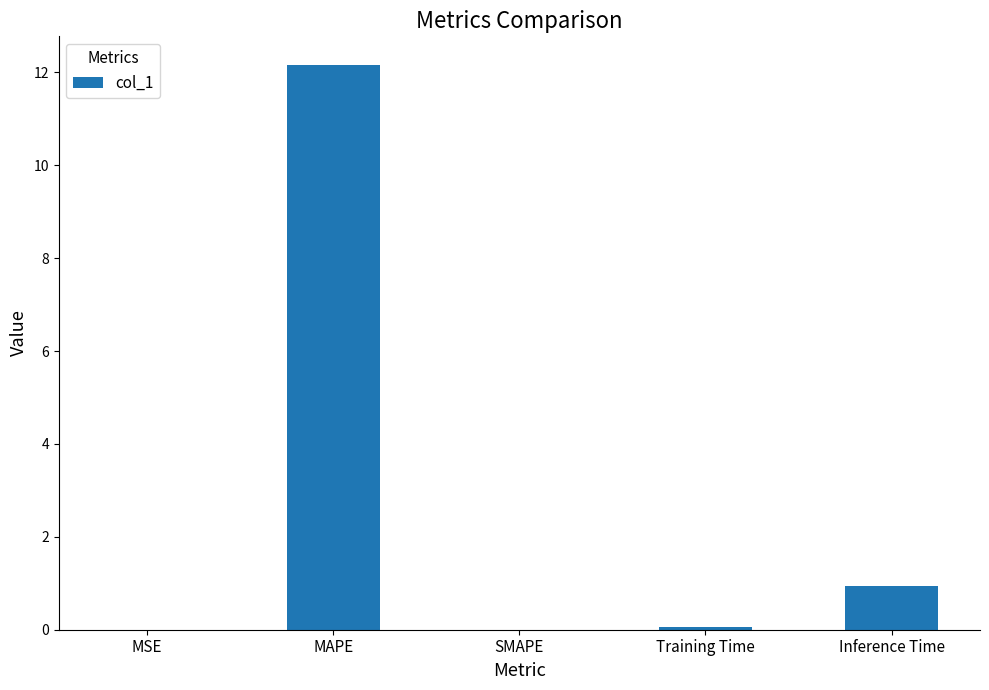

What is the greatest value displayed?

12.2